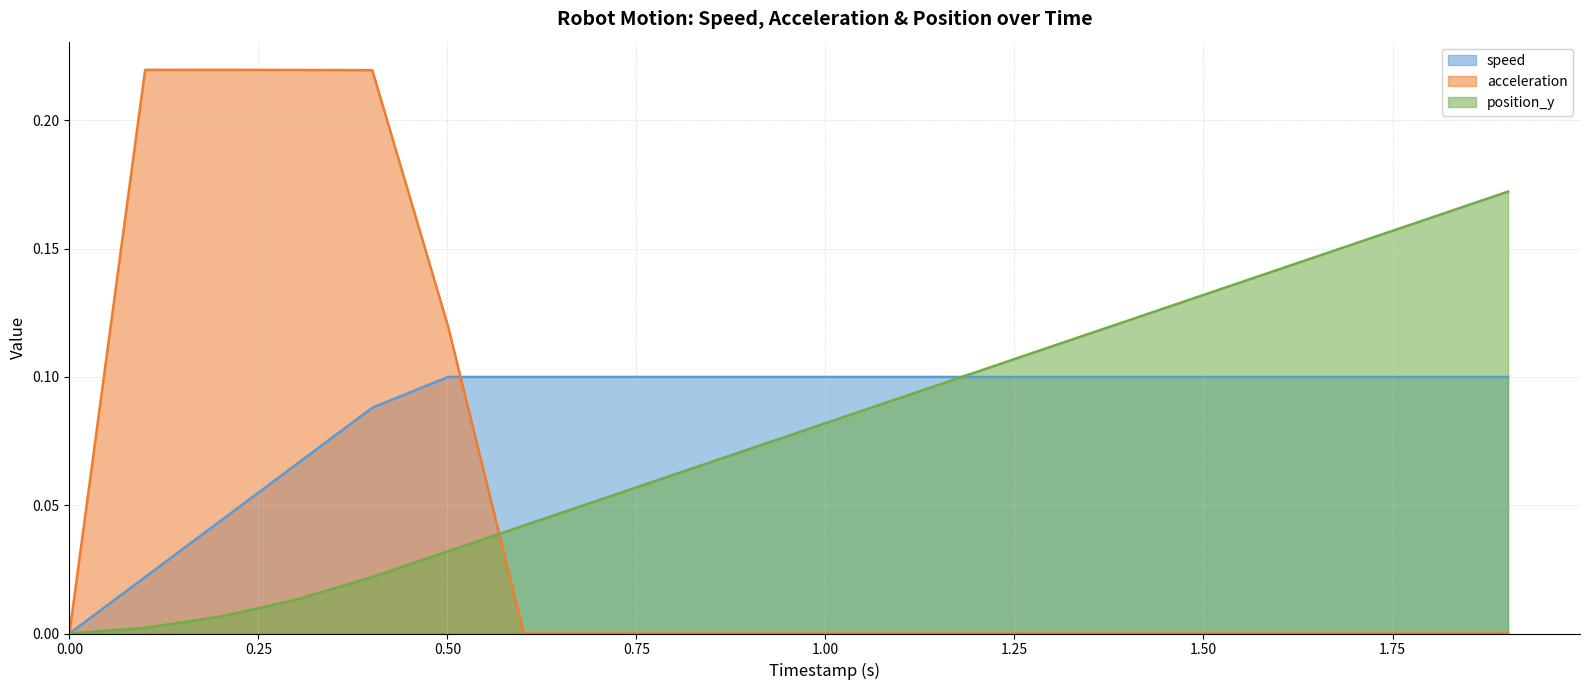

Reading right to left, extract all data points from this chart.

speed: 0.1	0.1	0.1	0.1	0.1	0.1	0.1	0.1	0.1	0.1	0.1	0.1	0.1	0.1	0.1	0.1	0.1	0.0	0.0	0.0
acceleration: 0.0	0.0	0.0	0.0	0.0	0.0	0.0	0.0	0.0	0.0	0.0	0.0	0.0	0.0	0.1	0.2	0.2	0.2	0.2	0.0
position_y: 0.2	0.2	0.2	0.1	0.1	0.1	0.1	0.1	0.1	0.1	0.1	0.1	0.1	0.0	0.0	0.0	0.0	0.0	0.0	0.0